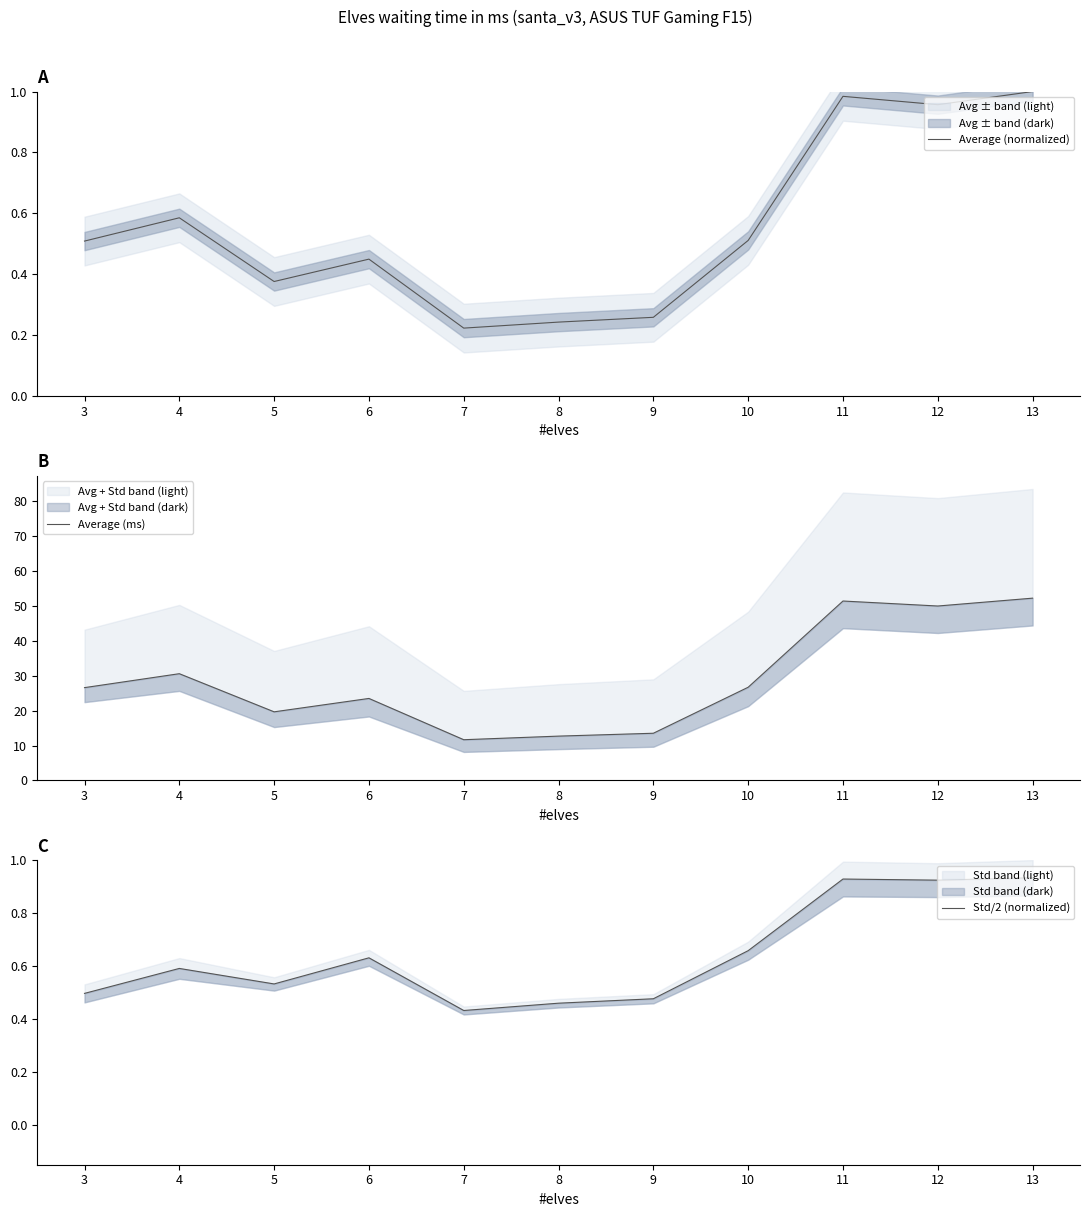

How many times do Std/2 (normalized) and Average (normalized) cross each other?

2